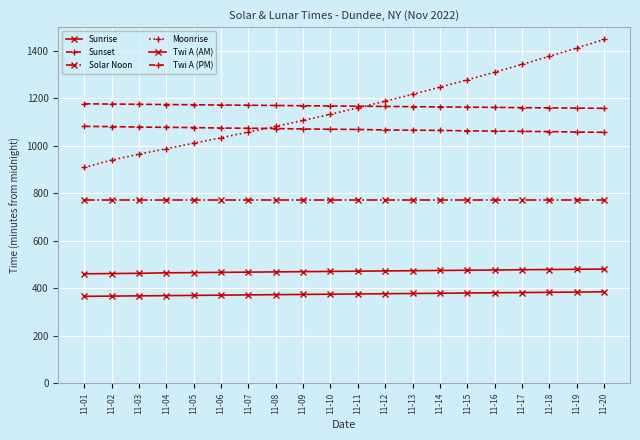

Is the value of Twi A (PM) at 11-03 greater than the value of Twi A (AM) at 11-05?

Yes